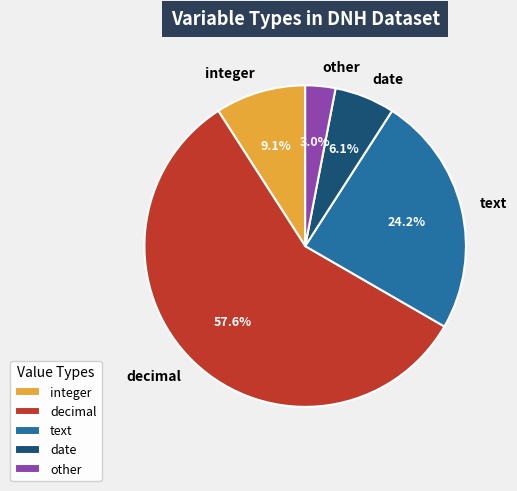

Which slice represents more than half of the pie?

decimal